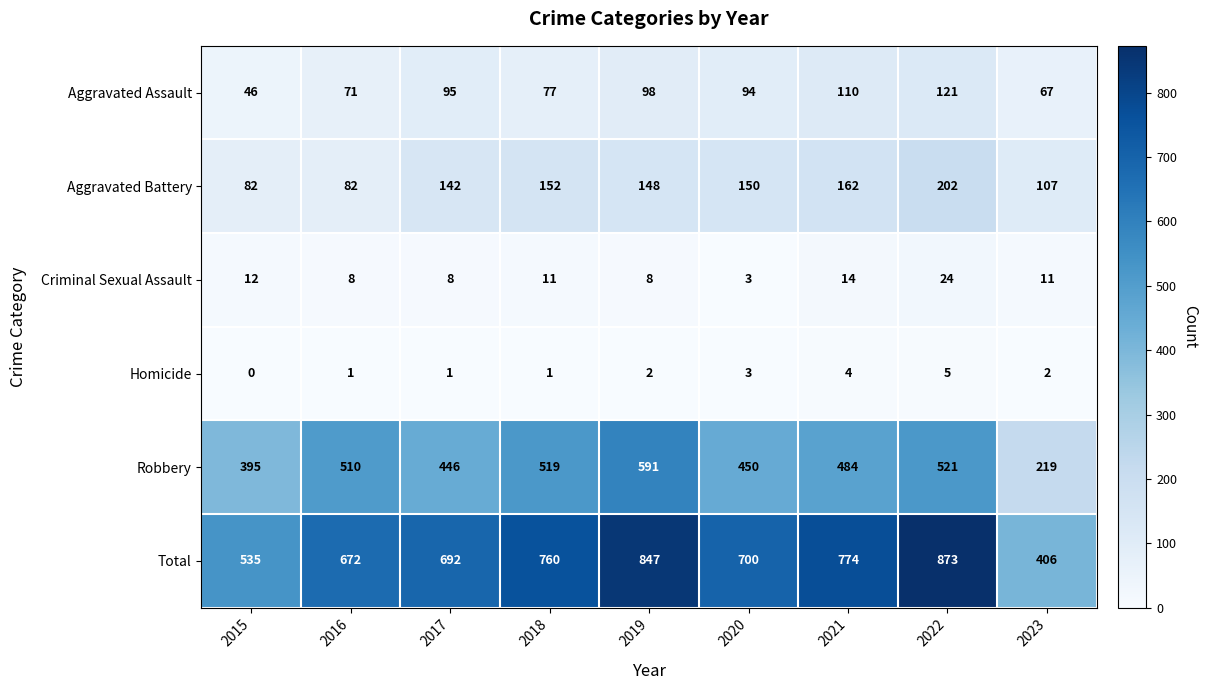

Is it true that Homicide equals 1 at 2017?

True